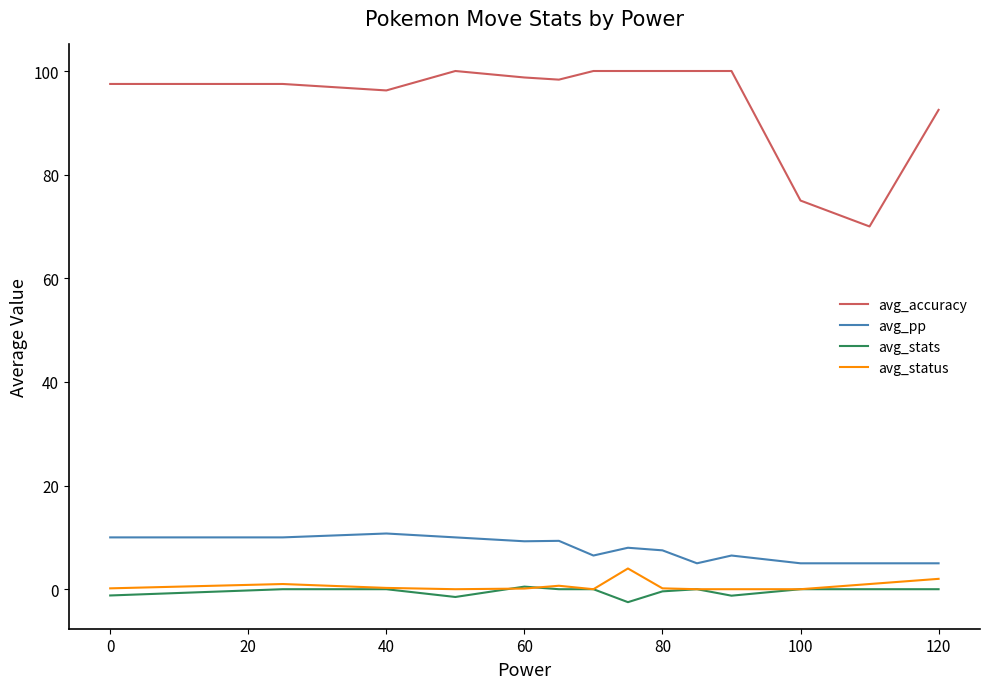

Which series has the widest spread of values?

avg_accuracy